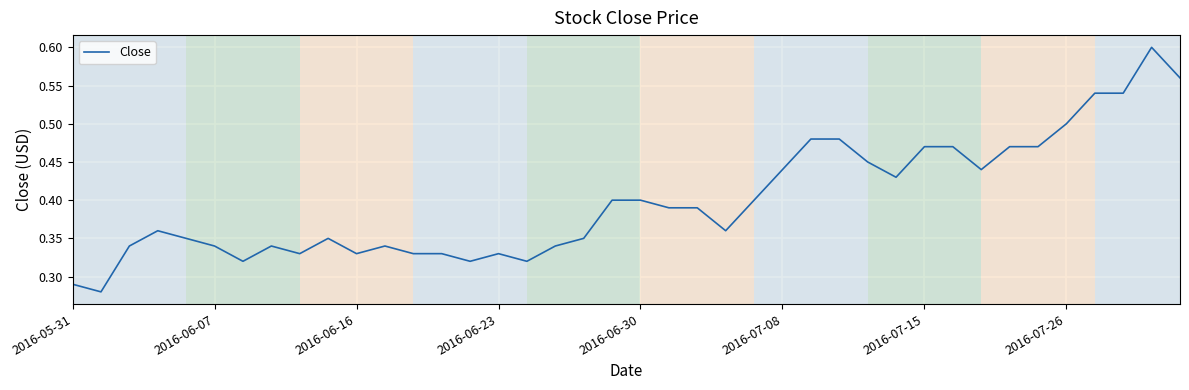

True or false: the data shows 0.5 at 2016-07-26.

True